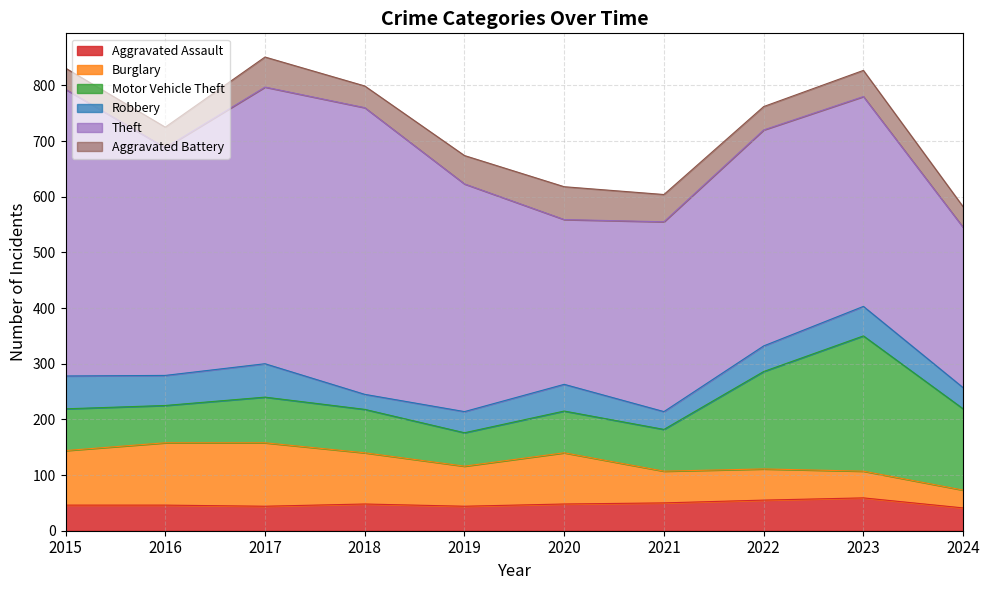

How many intersections are there between Robbery and Aggravated Battery?

2